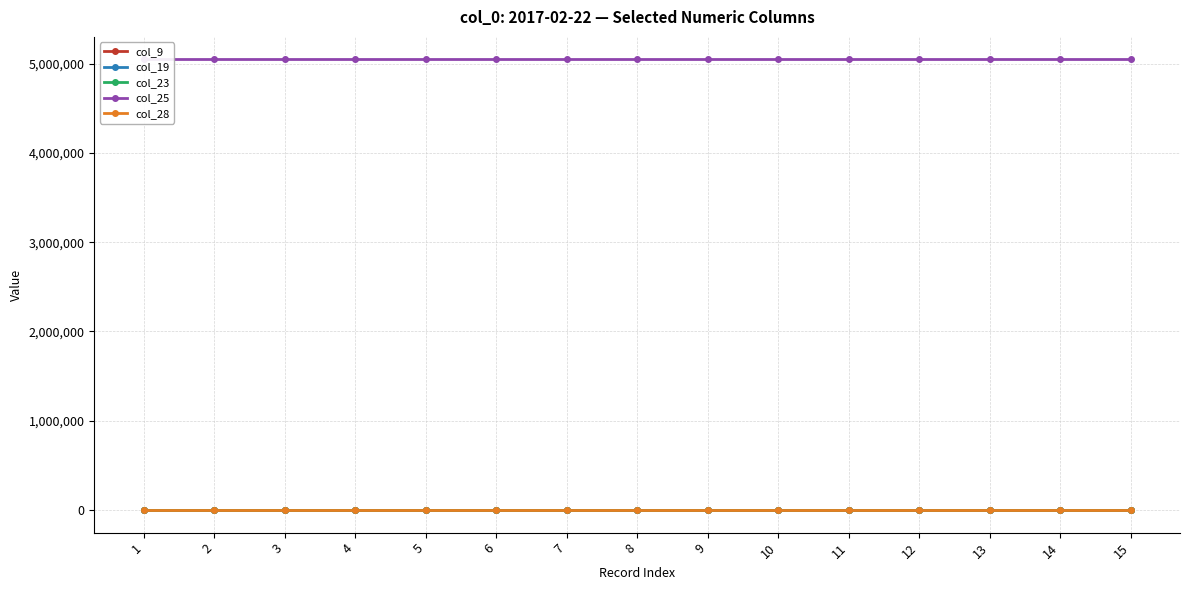

List the series in order of their peak value, highest first.

col_25, col_19, col_28, col_9, col_23